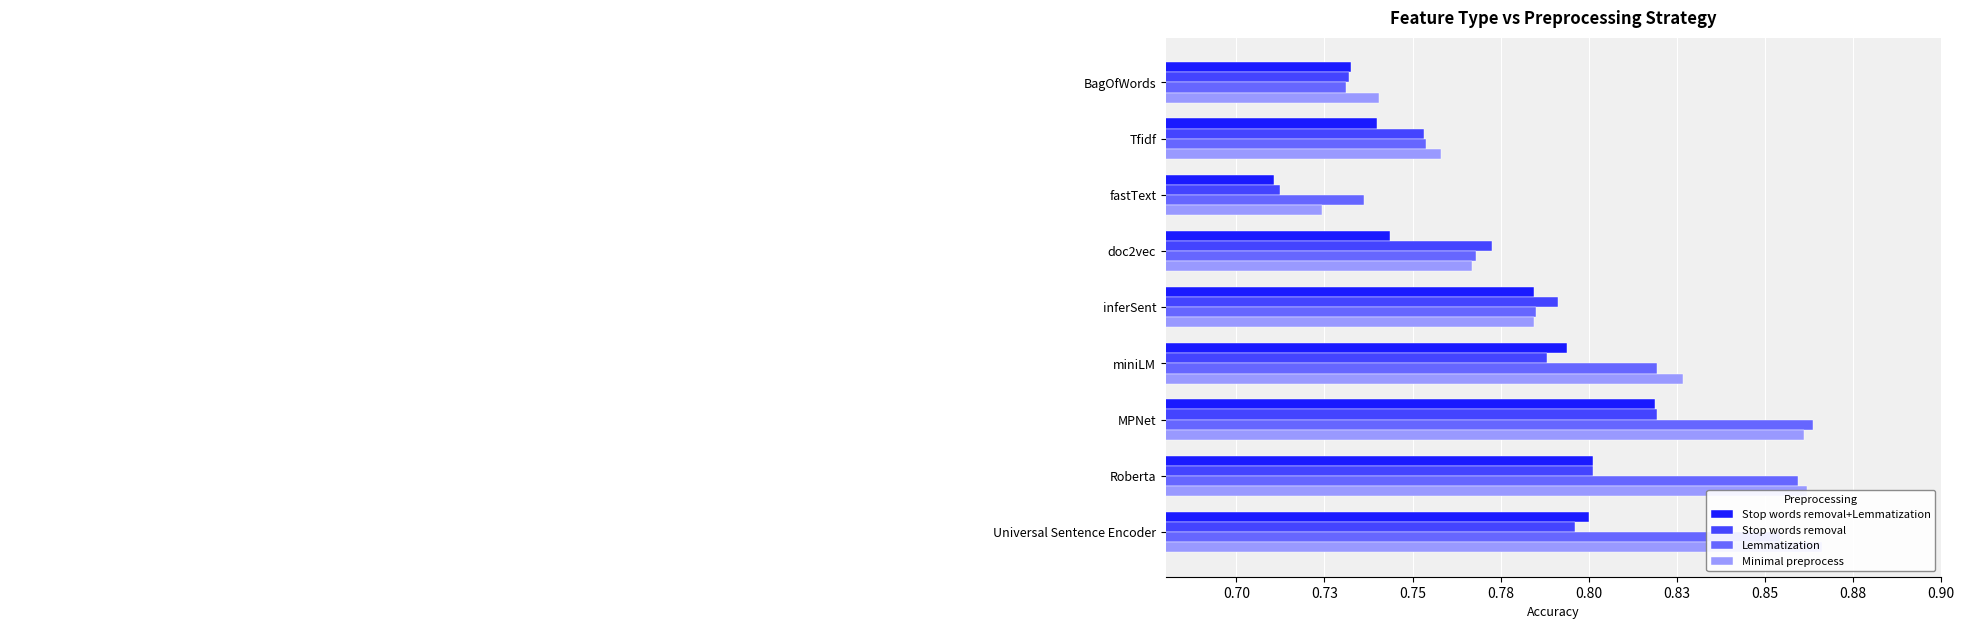

How many bars are there in total?

36